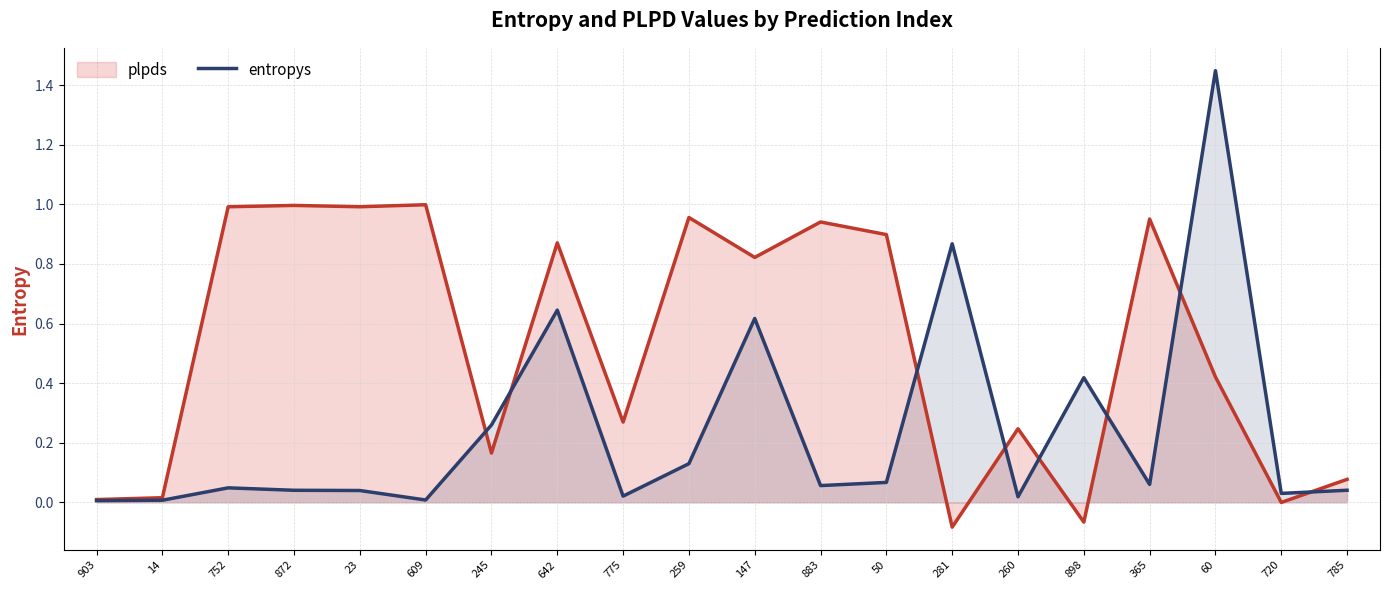

What is the label of the 11th point from the right?

259